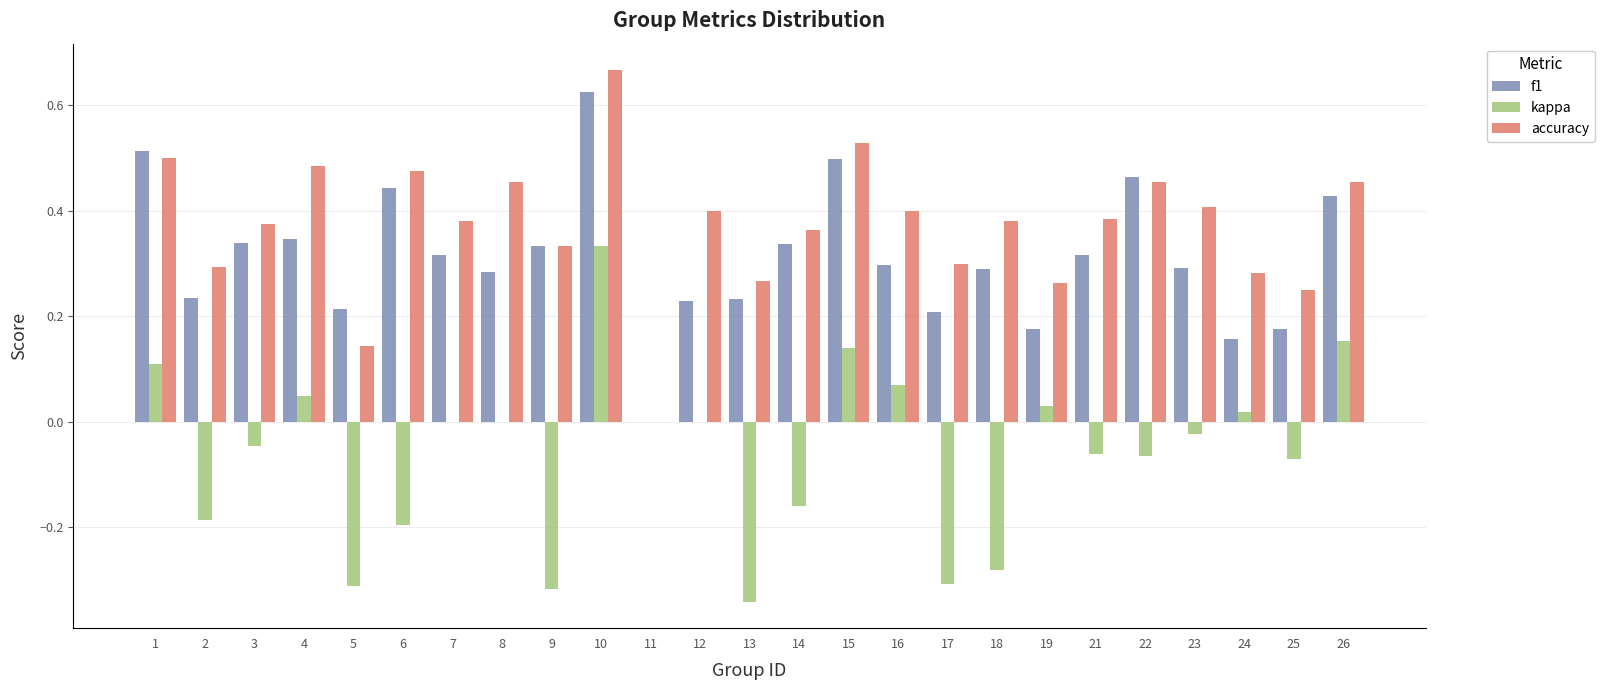

What is the sum of all accuracy values?

9.2